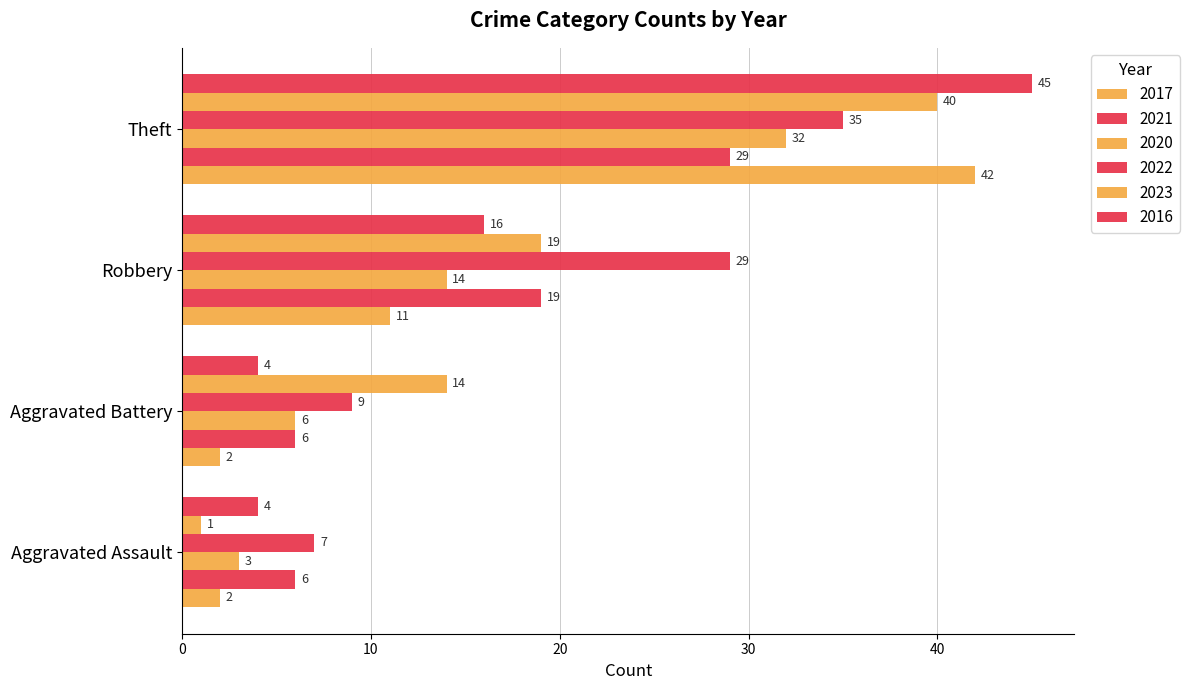

What is the difference between the highest and lowest values at Robbery?

18